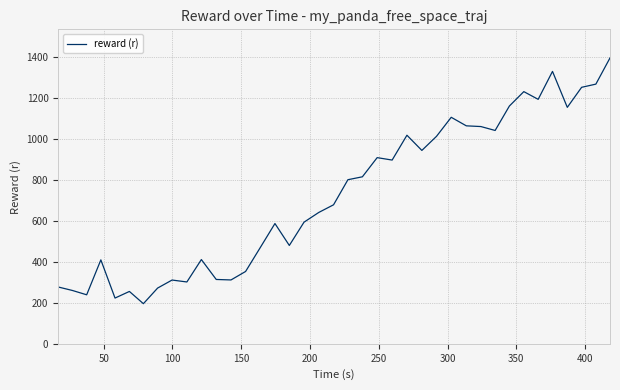

What is the difference between the maximum and minimum values?

1199.4